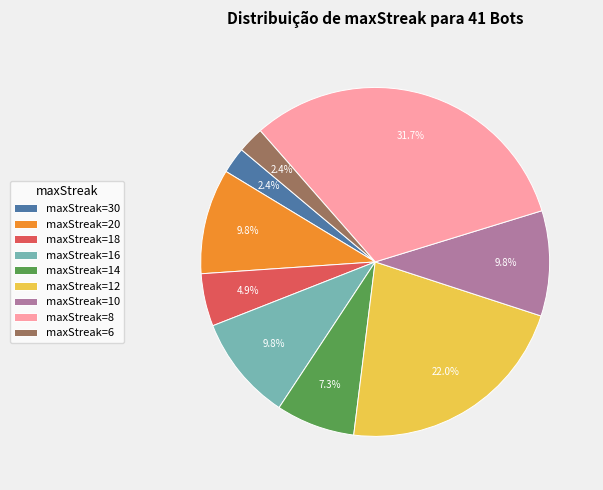

How many segments does this pie chart have?

9